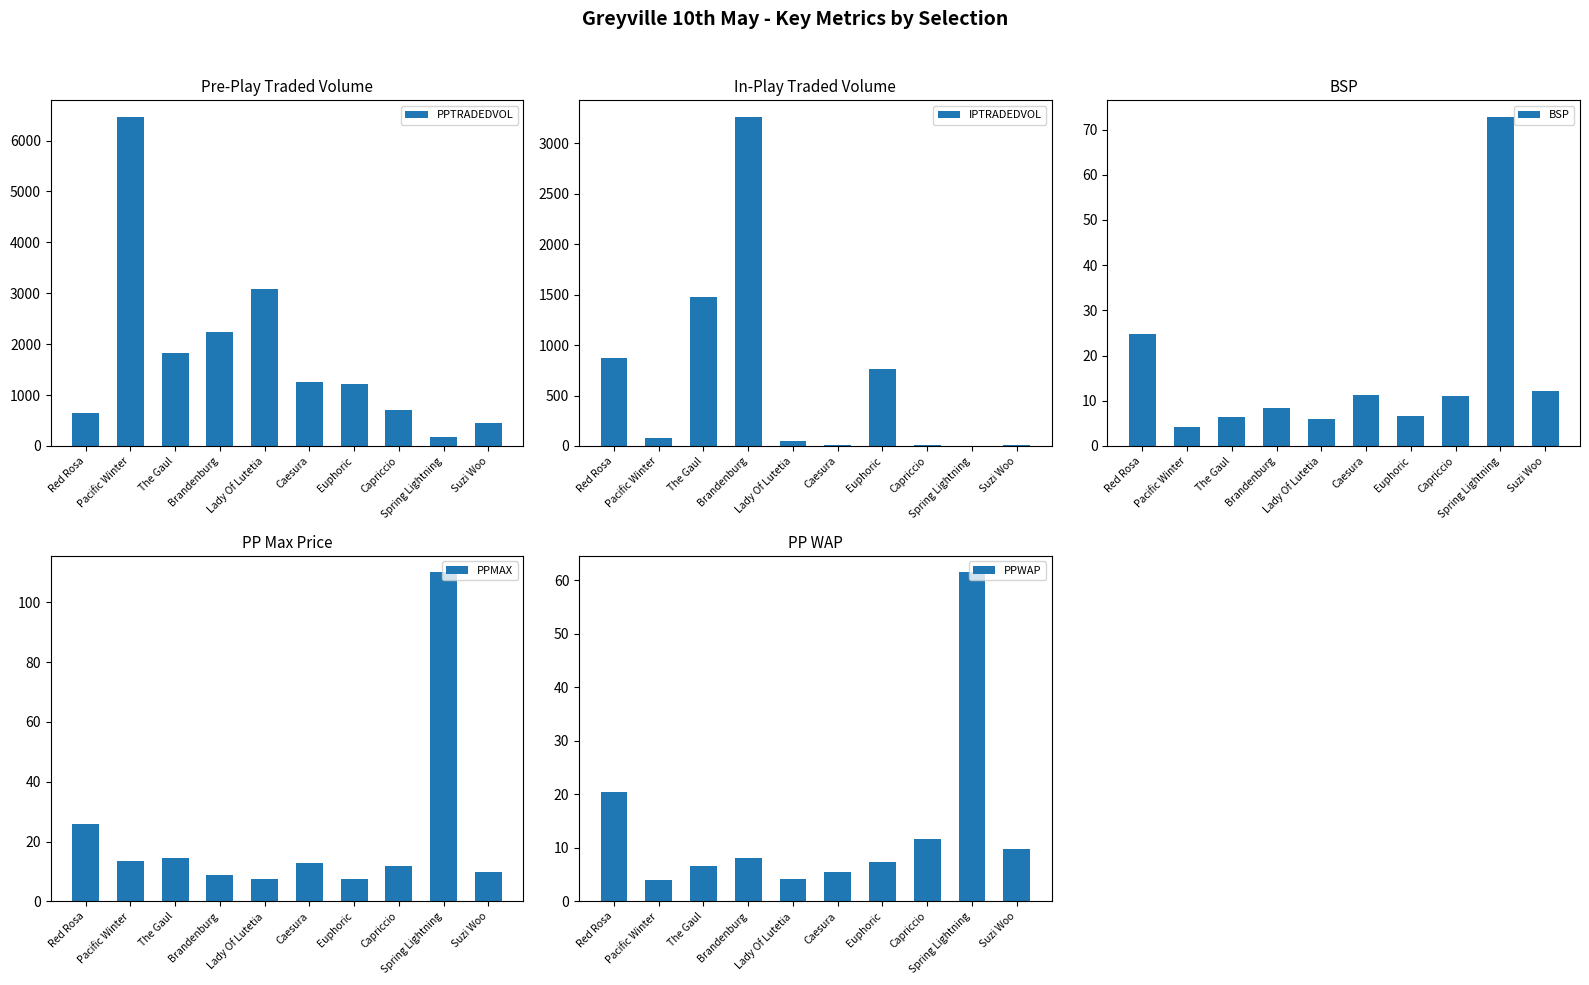

What is the difference between the highest and lowest values at Red Rosa?

852.8